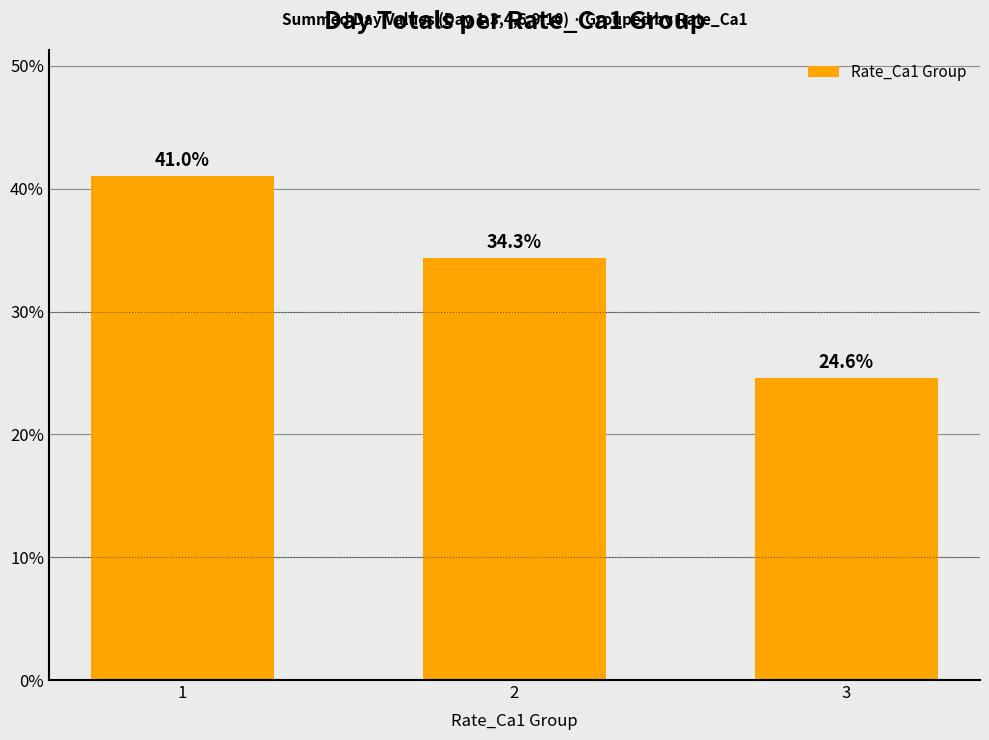

Which category has the highest value across all series?

1